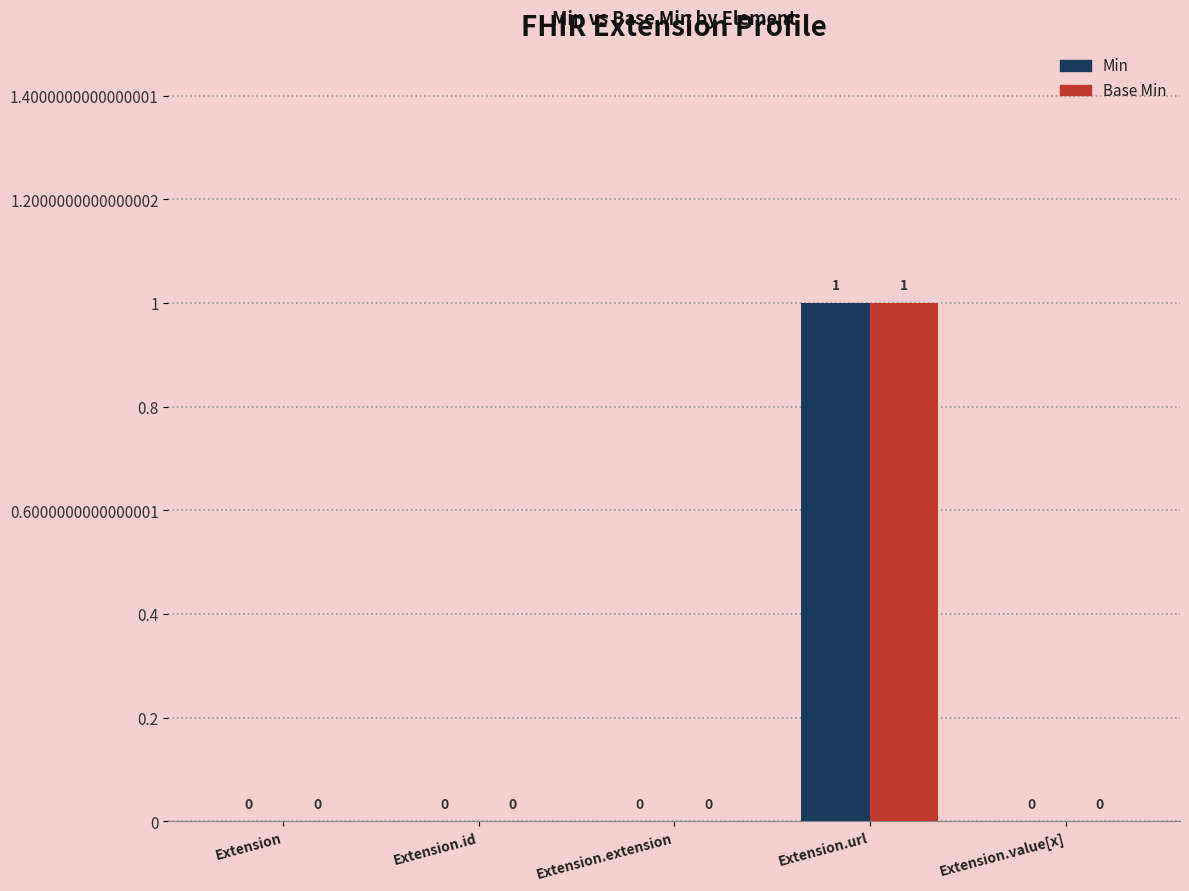

What are all the series names shown in the legend?

Min, Base Min